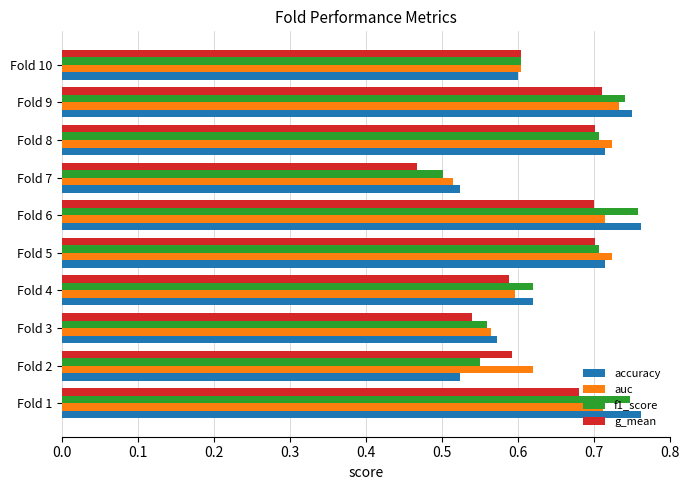

At how many categories does at least one series exceed 0?

10